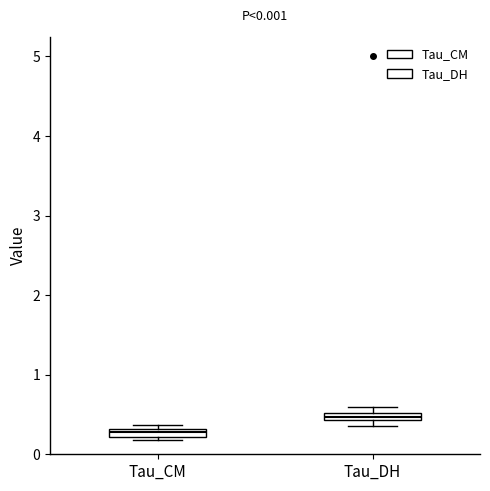

Which box has the highest median line?

Tau_DH